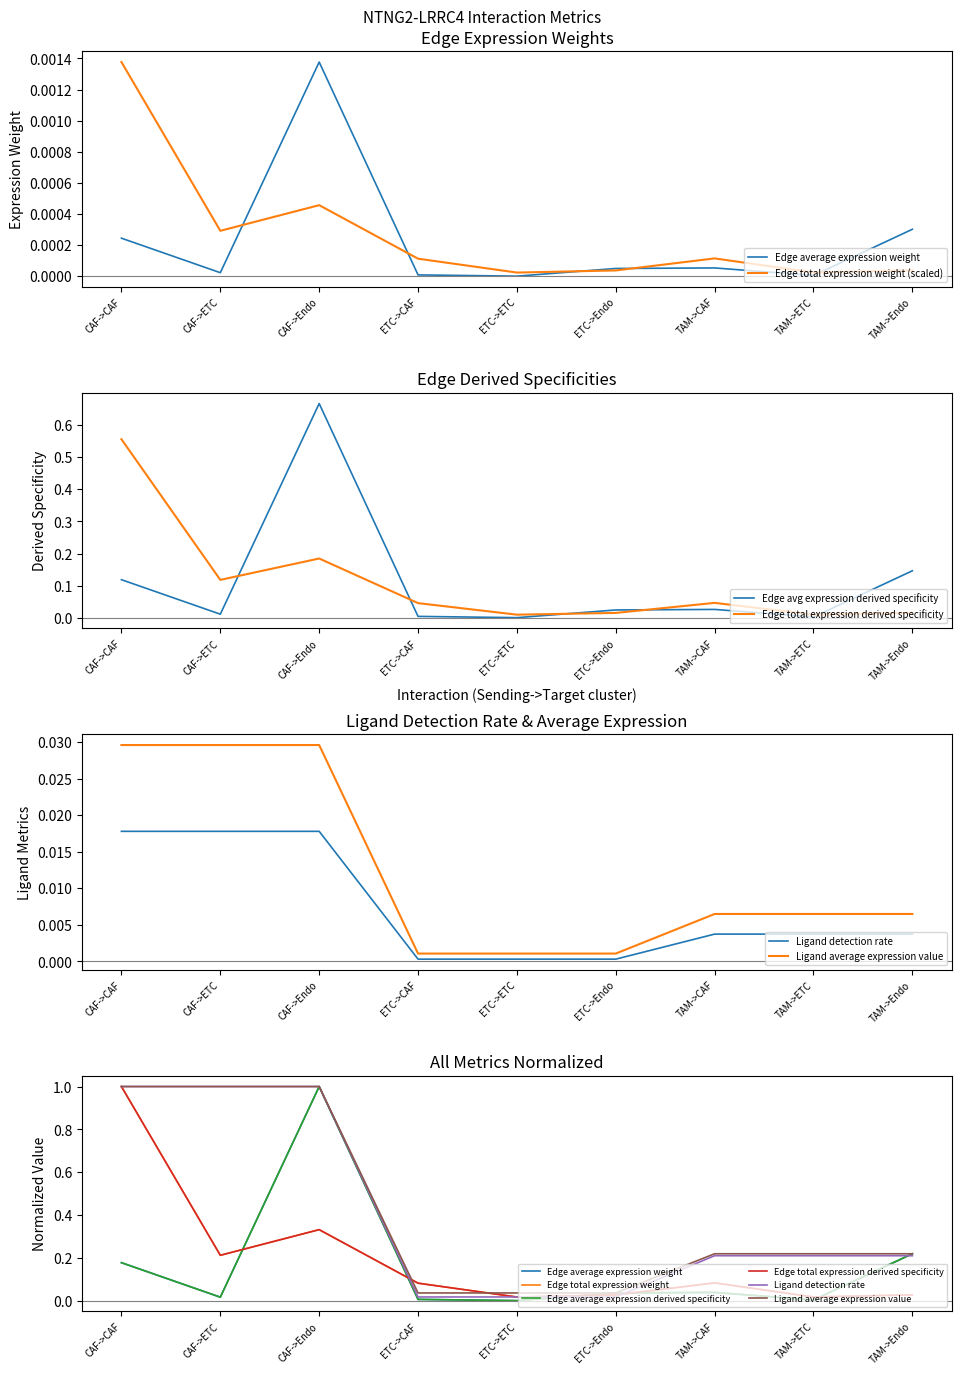

True or false: Edge total expression weight has a value of 0.0 at CAF->Endo.

True